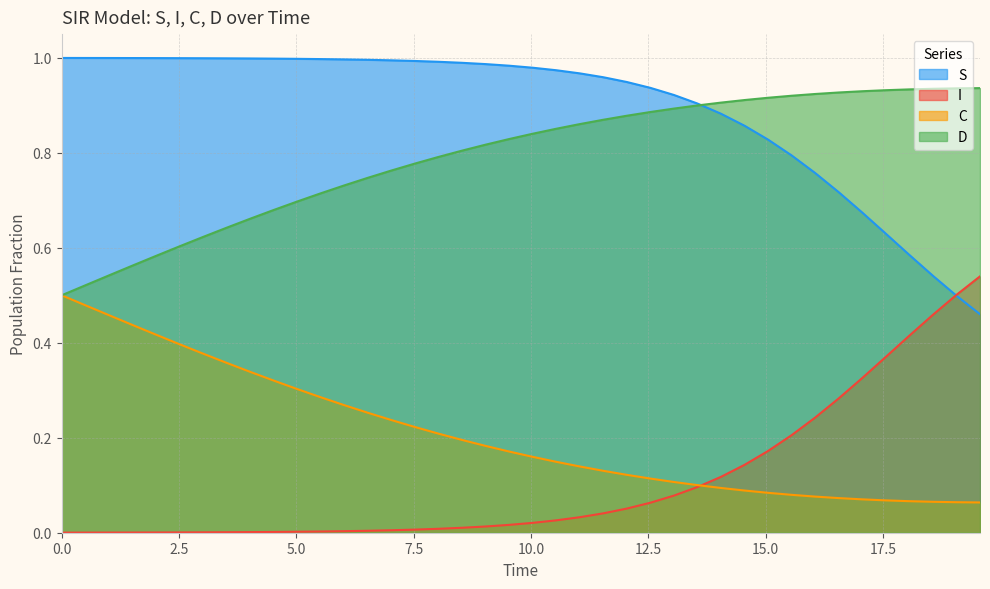

True or false: D and I cross at least once.

False